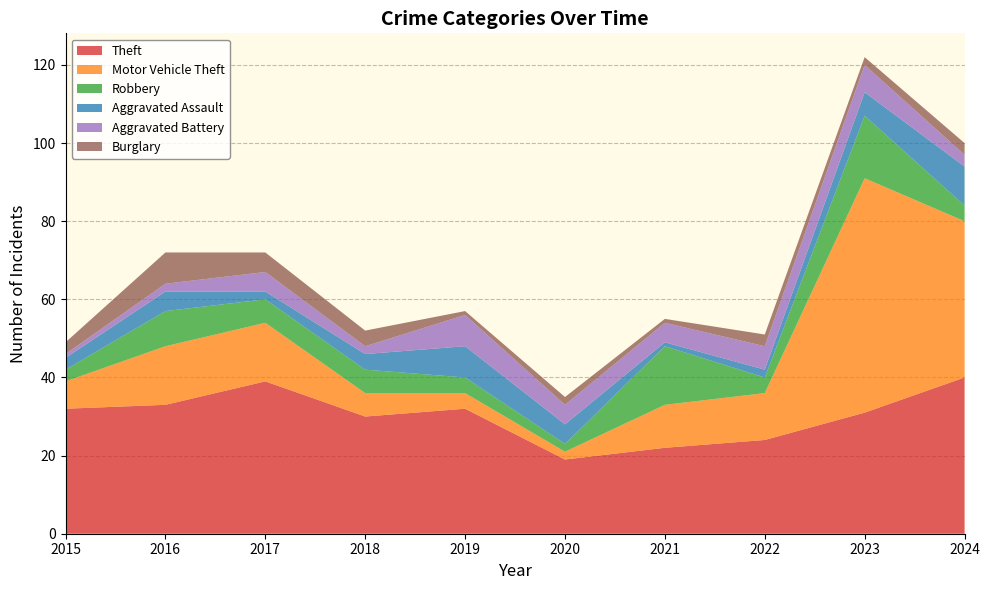

Reading right to left, transcribe all the data shown in this chart.

Theft: 2024=40	2023=31	2022=24	2021=22	2020=19	2019=32	2018=30	2017=39	2016=33	2015=32
Motor Vehicle Theft: 2024=40	2023=60	2022=12	2021=11	2020=2	2019=4	2018=6	2017=15	2016=15	2015=7
Robbery: 2024=4	2023=16	2022=4	2021=15	2020=2	2019=4	2018=6	2017=6	2016=9	2015=3
Aggravated Assault: 2024=10	2023=6	2022=2	2021=1	2020=5	2019=8	2018=4	2017=2	2016=5	2015=3
Aggravated Battery: 2024=3	2023=7	2022=6	2021=5	2020=5	2019=8	2018=2	2017=5	2016=2	2015=1
Burglary: 2024=3	2023=2	2022=3	2021=1	2020=2	2019=1	2018=4	2017=5	2016=8	2015=3